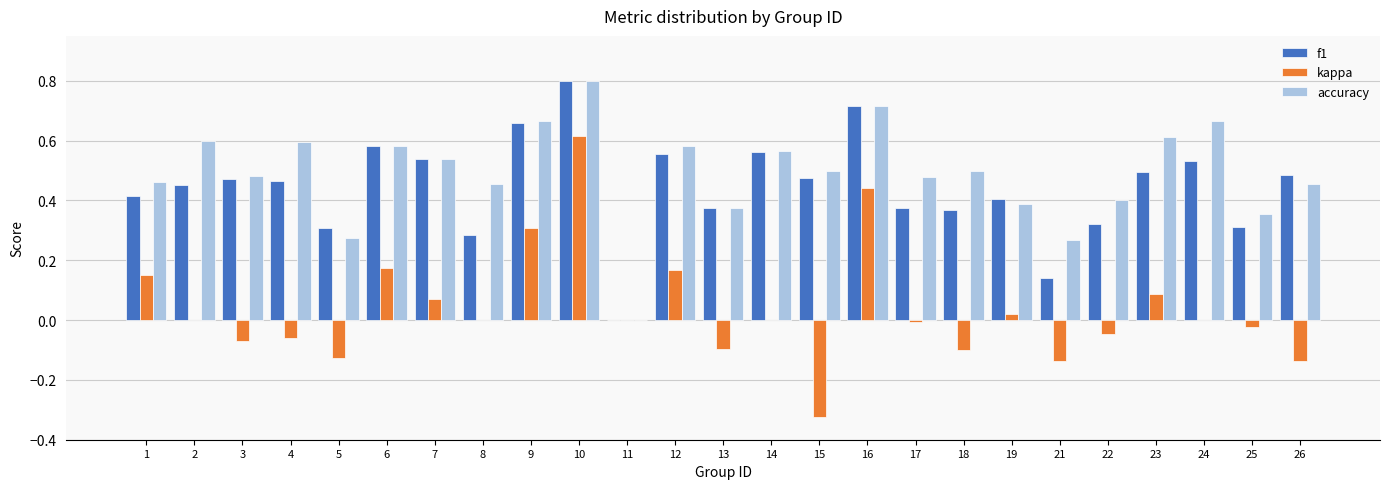

Which series changed the most between 11 and 21?

accuracy